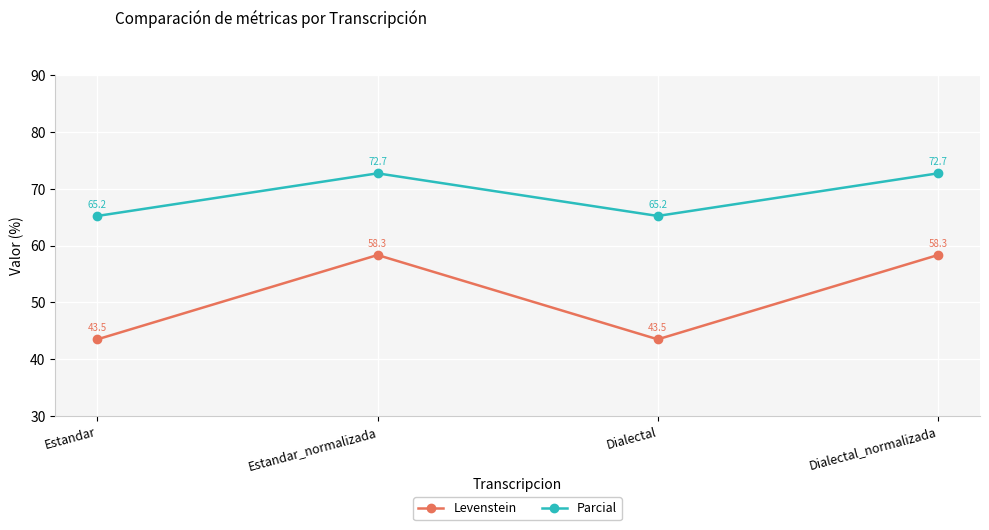

How many lines are shown in the chart?

2